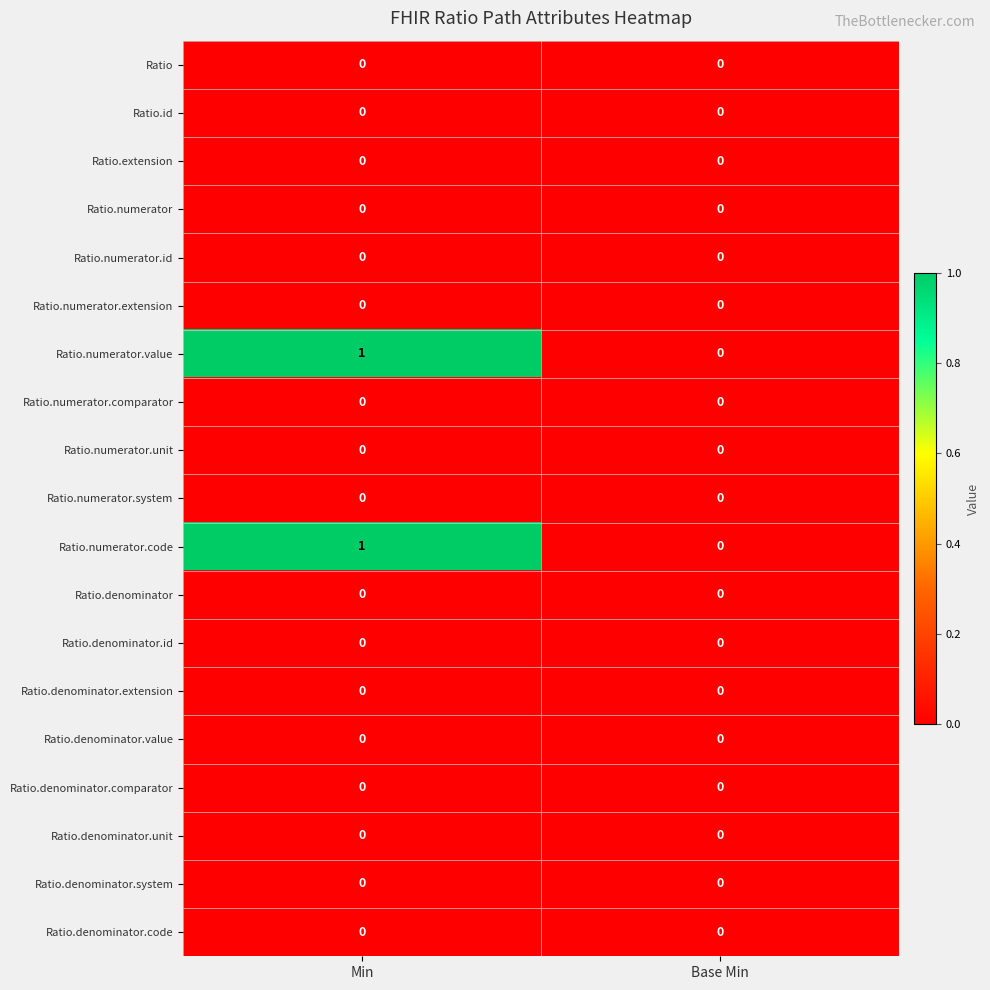

True or false: Ratio.denominator.value has a value of 0 at Min.

True